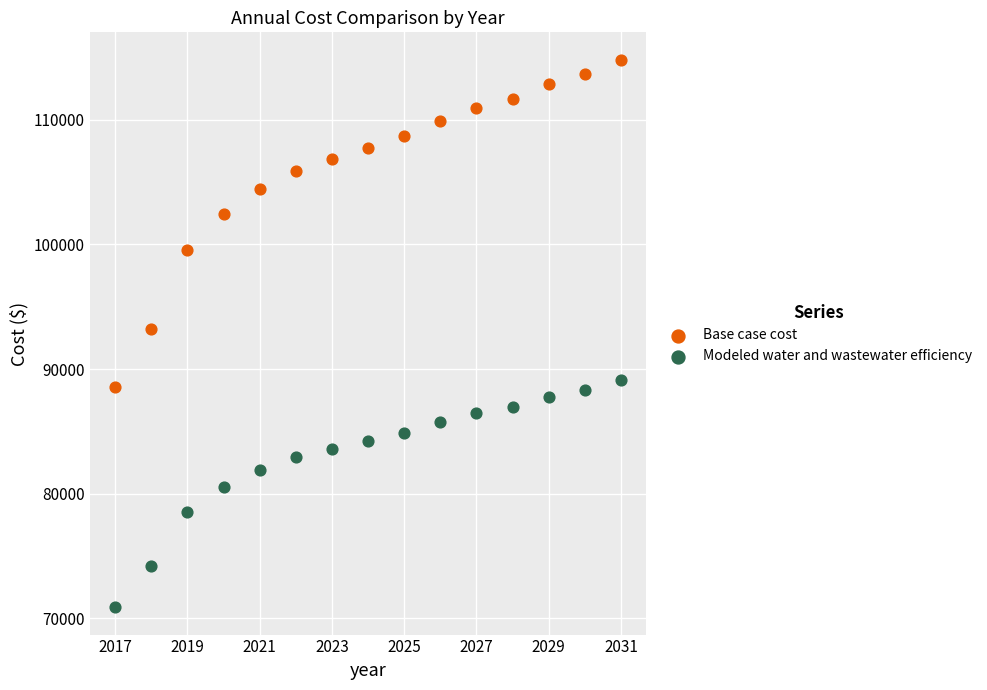

Across all data points, what is the range of Y values (max minus min)?

43921.5